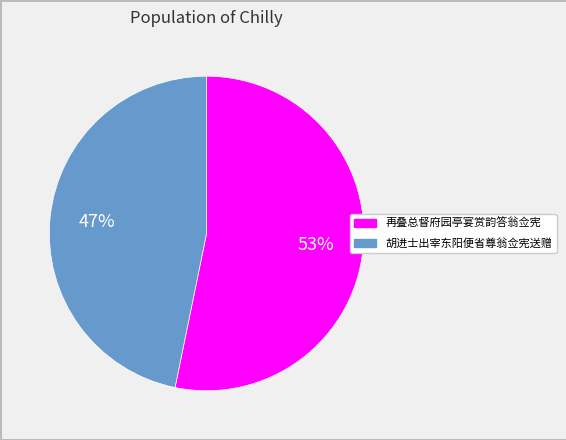

Which category has the biggest portion of the pie?

再叠总督府园亭宴赏韵答翁佥宪